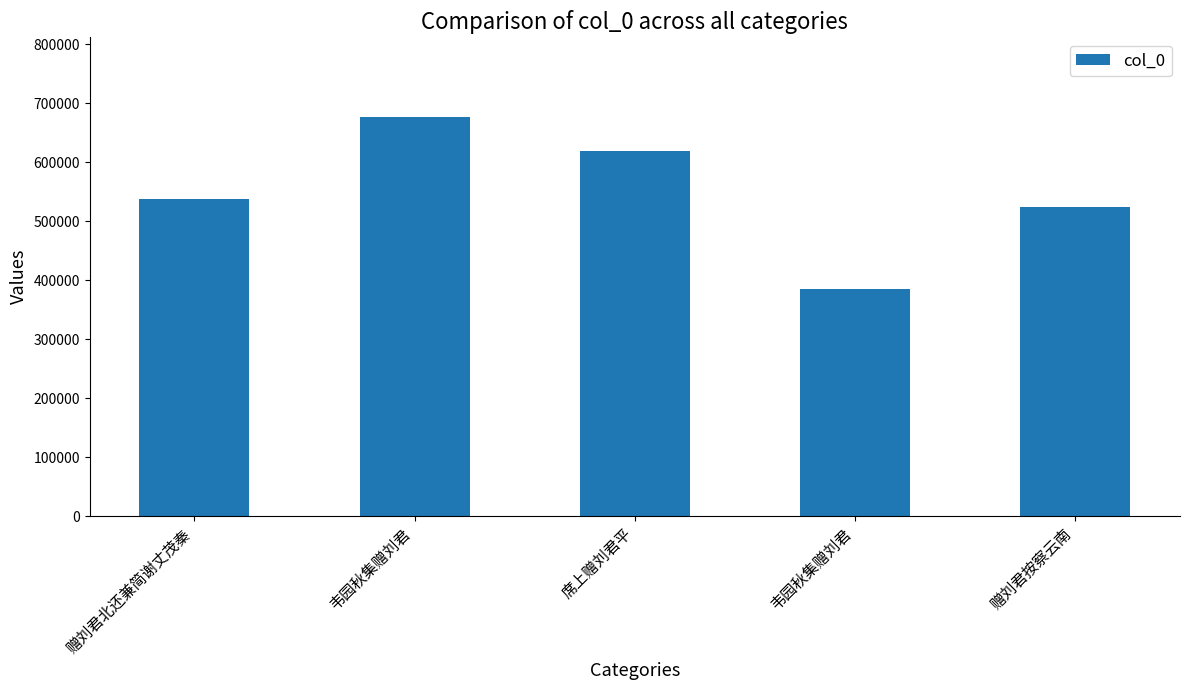

How many bars are there in total?

5